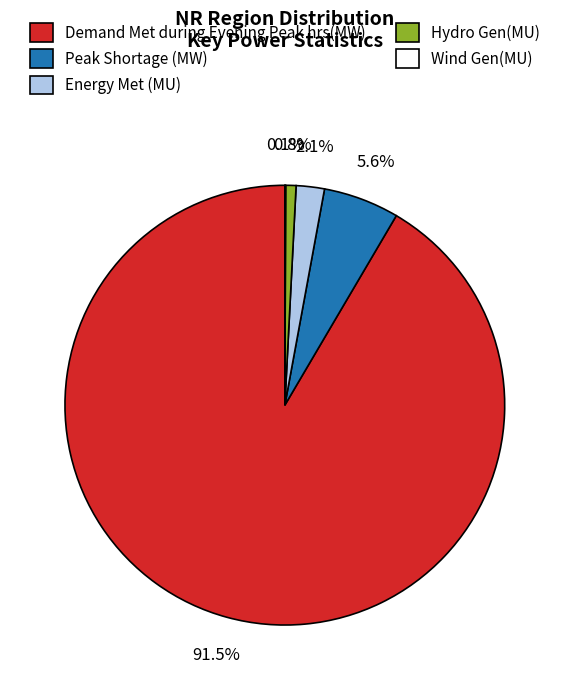

Does Hydro Gen(MU) account for over 50% of the chart?

No